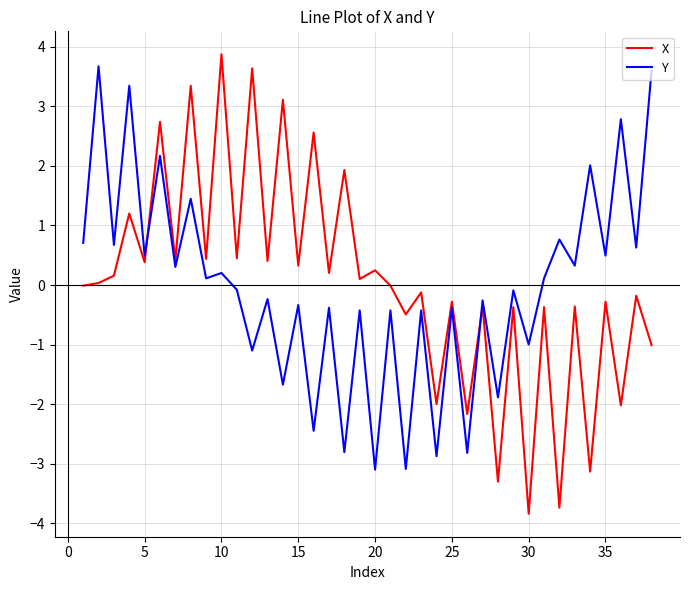

Which series has the largest range (max minus min)?

X